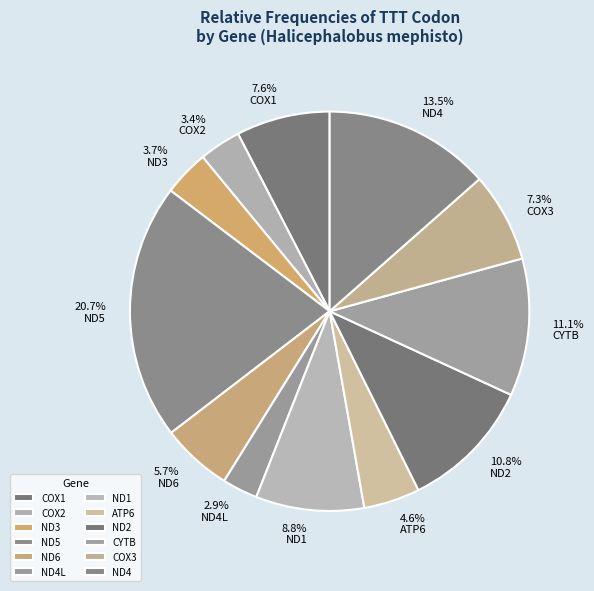

Which slice is the largest?

ND5